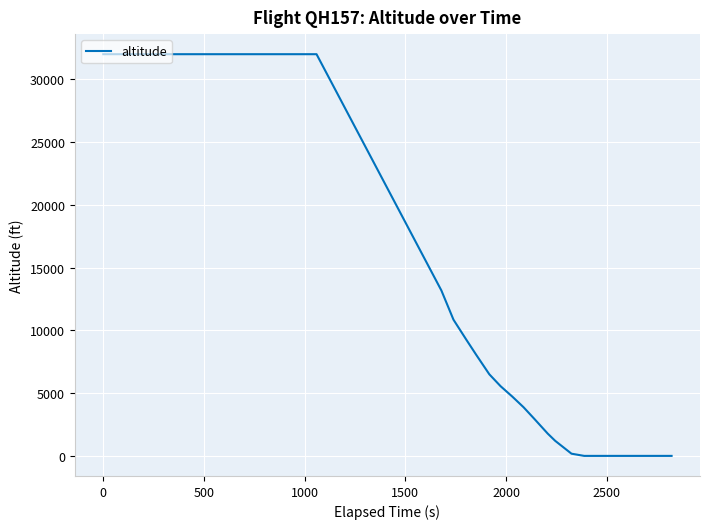

What is the maximum value shown in the chart?

32000